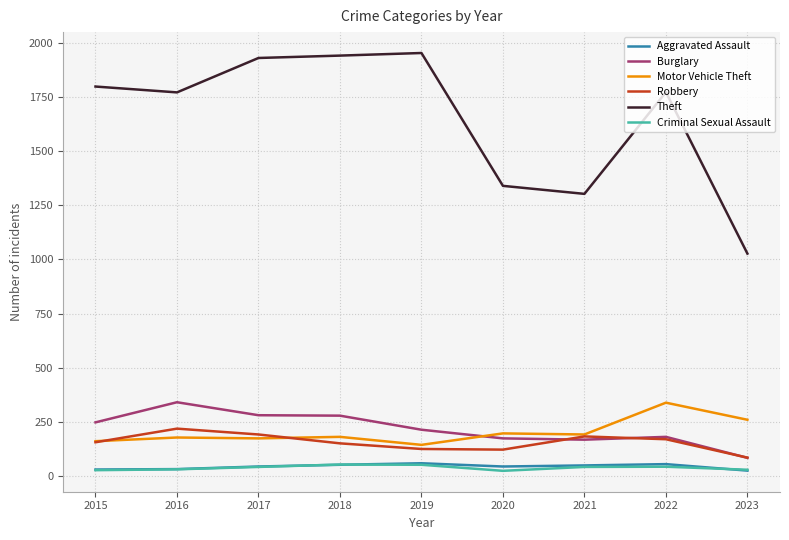

Where is the first local maximum for Robbery?

2016